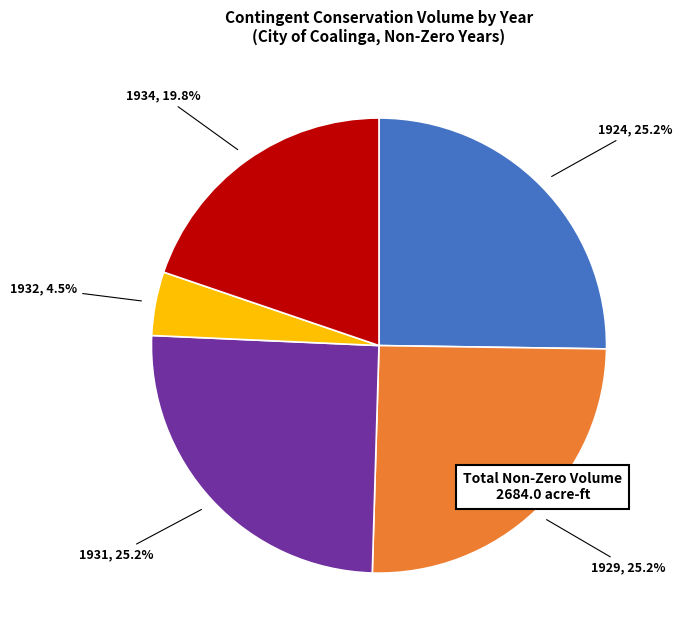

Which category has the smallest portion of the pie?

1932